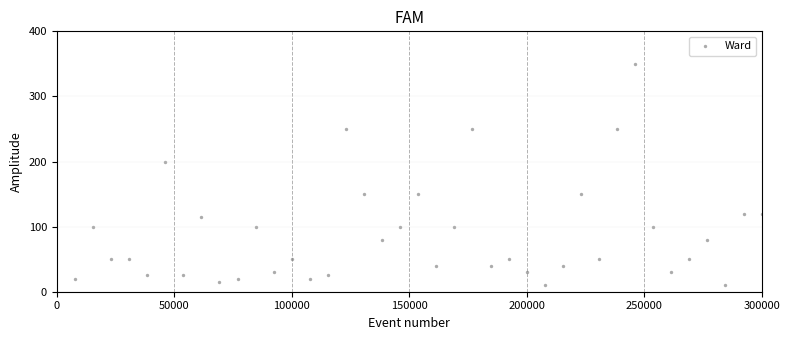

What is the range of Y values (max minus min)?

340